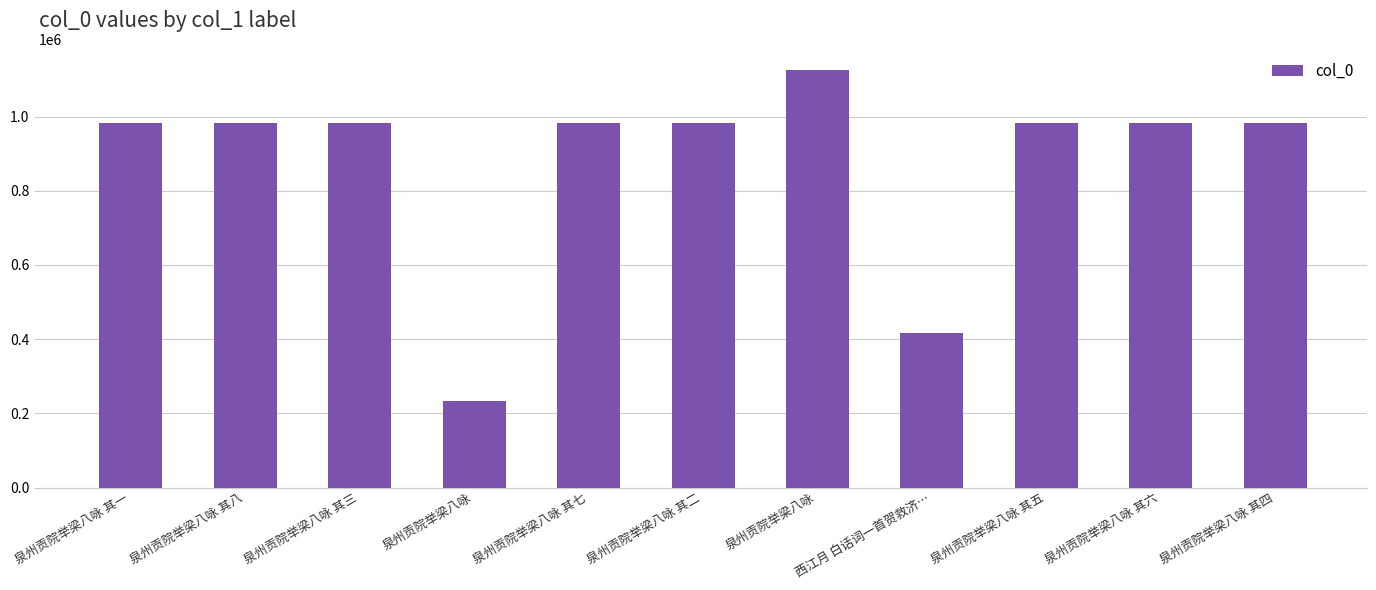

How many categories are shown in the chart?

11